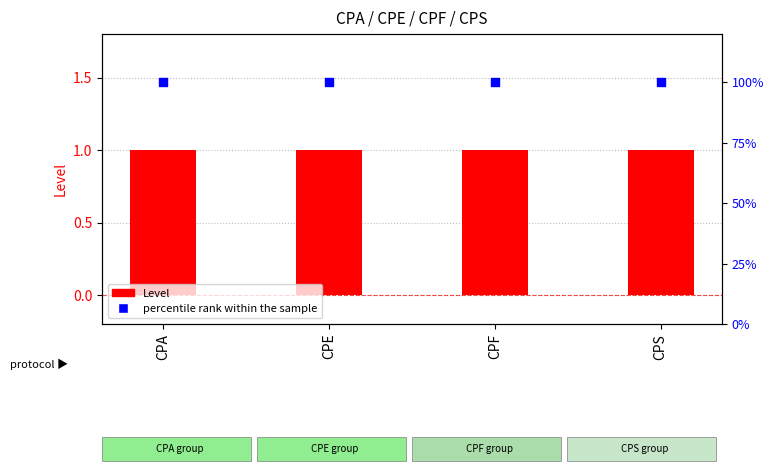

Which series has the largest total across all categories?

percentile rank within the sample